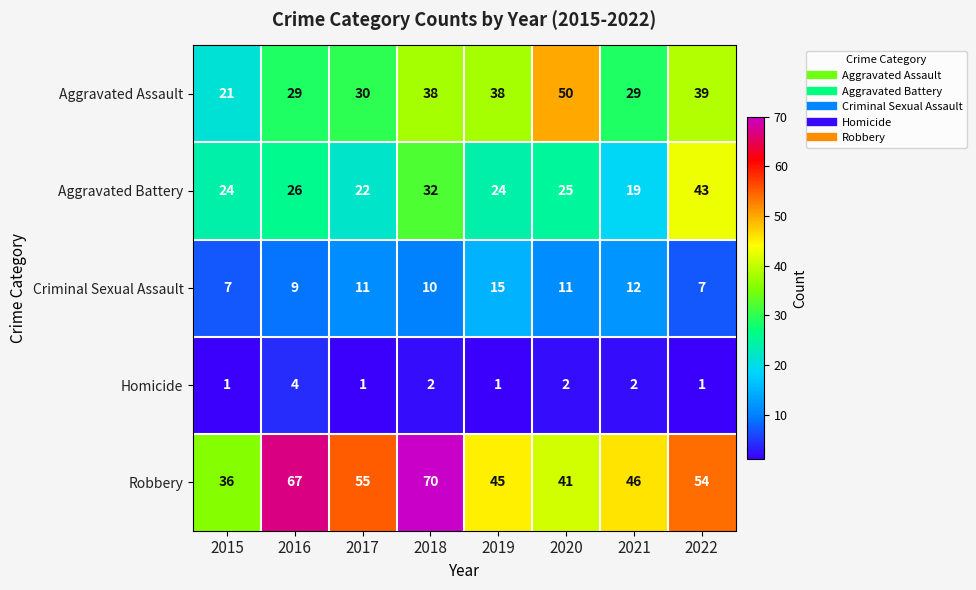

At which label is Robbery closest to 53?

2022